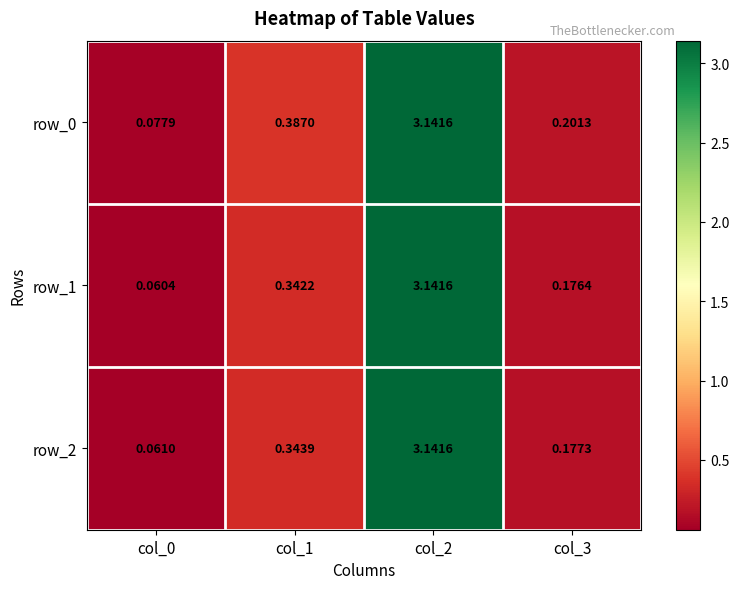

Is the value of row_1 at col_3 greater than the value of row_2 at col_0?

Yes